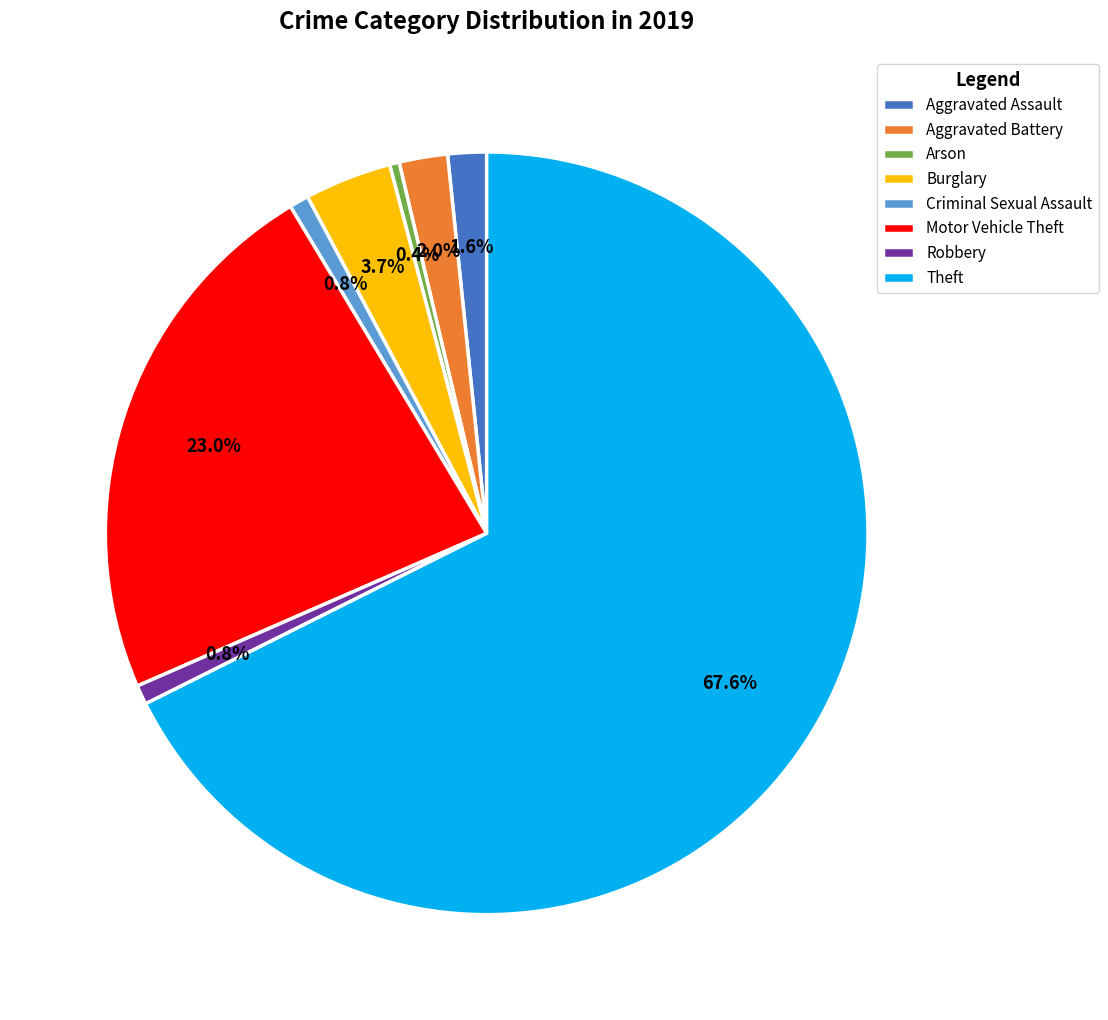

What is the majority slice?

Theft